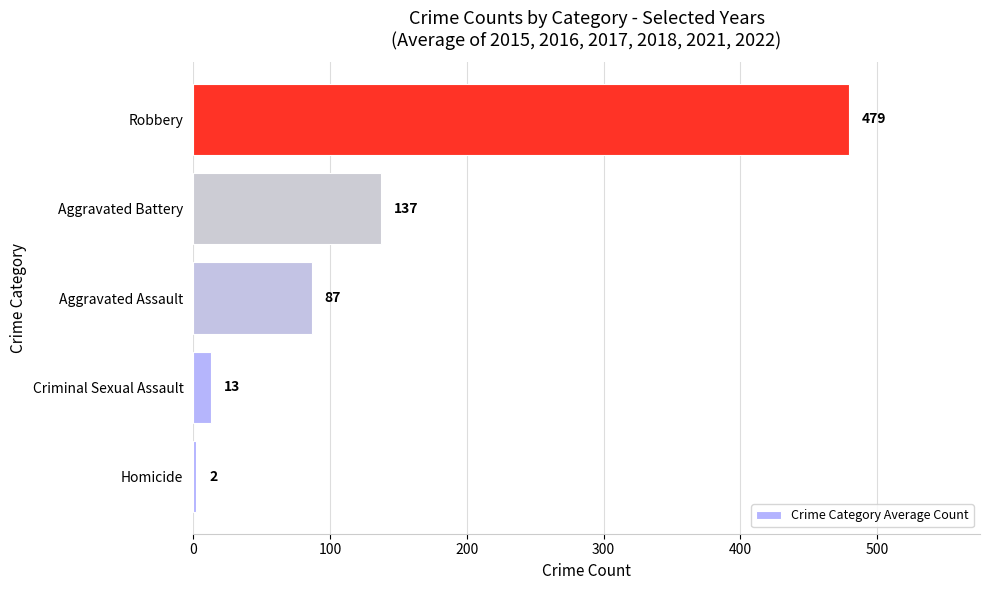

What is the difference between the maximum and minimum values?

477.0